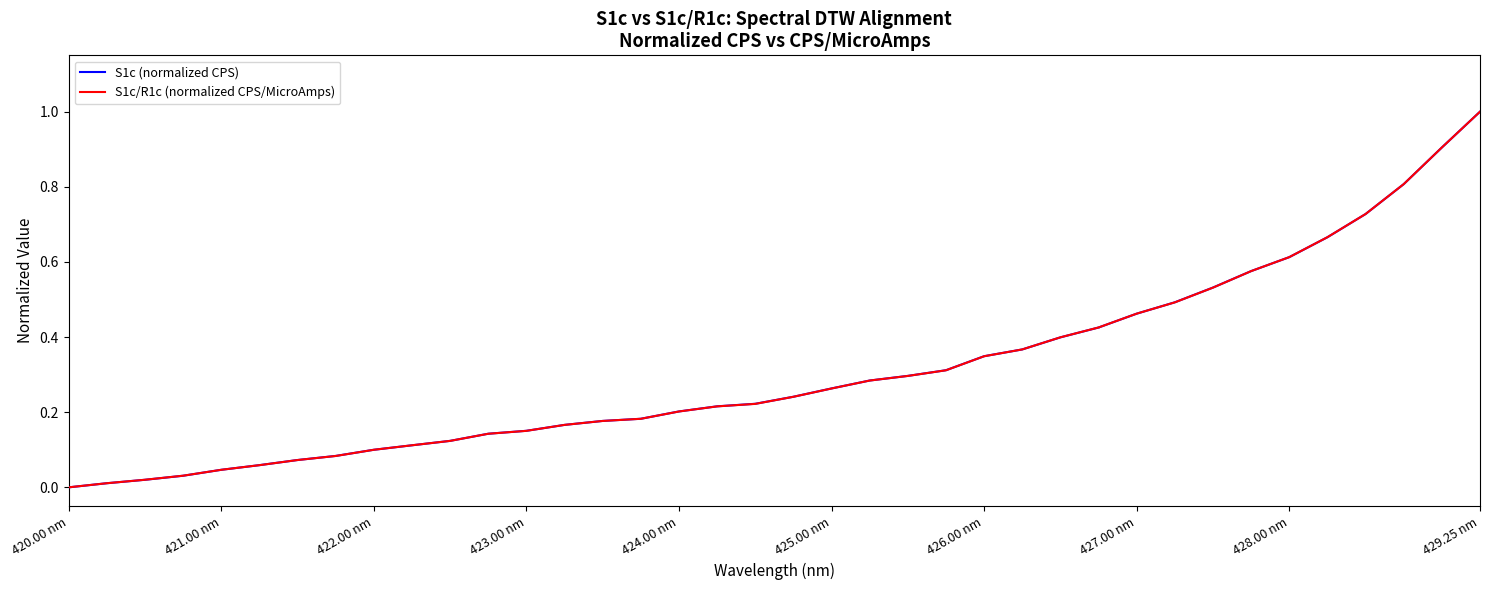

What is the highest value of the S1c/R1c (normalized CPS/MicroAmps) series?

1.0